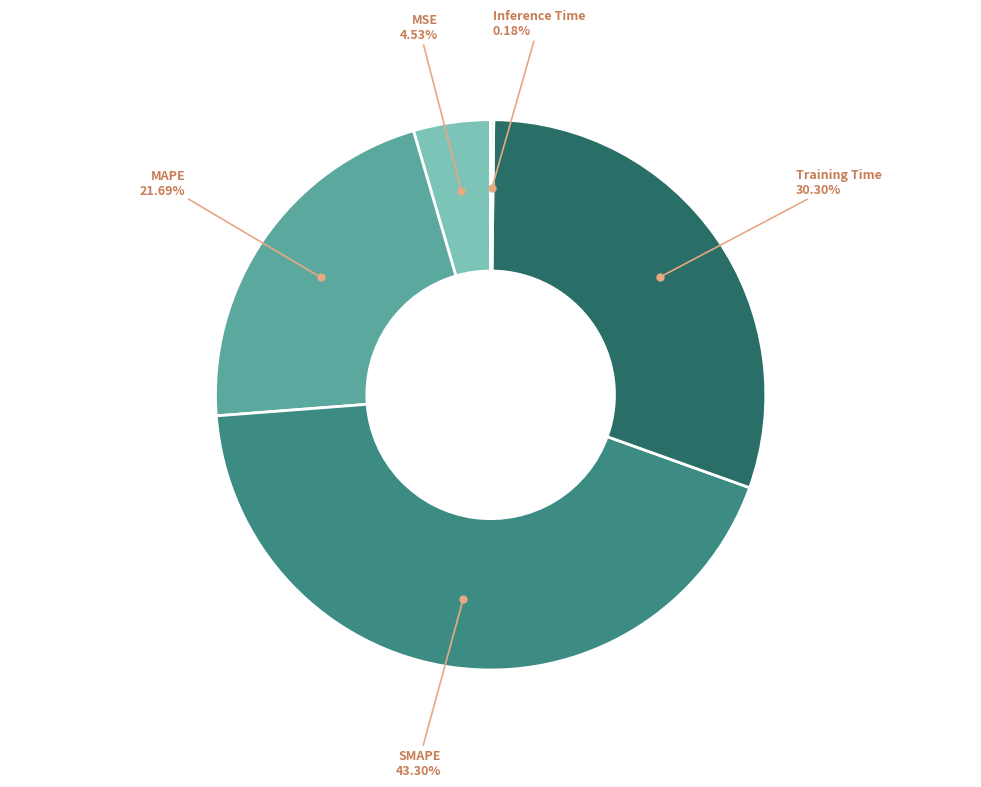

Combined, do SMAPE and Training Time account for over 50%?

Yes